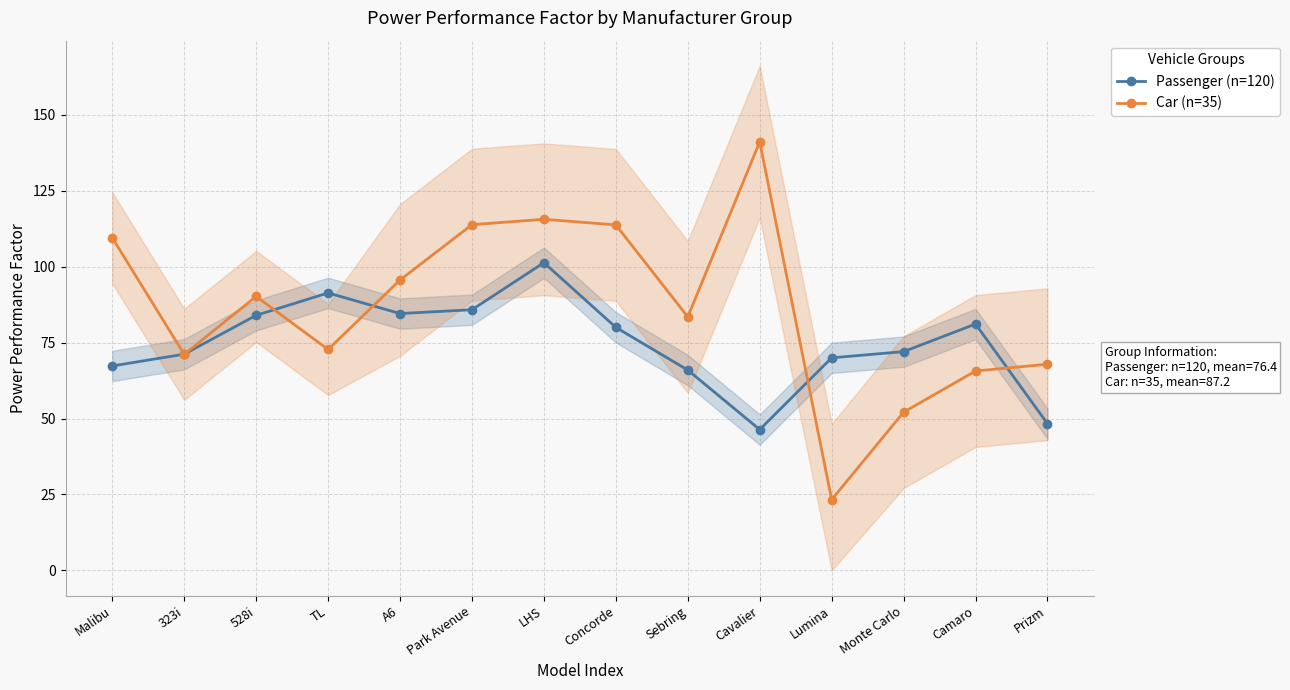

How many data points in Car (n=35) are less than 90?

7